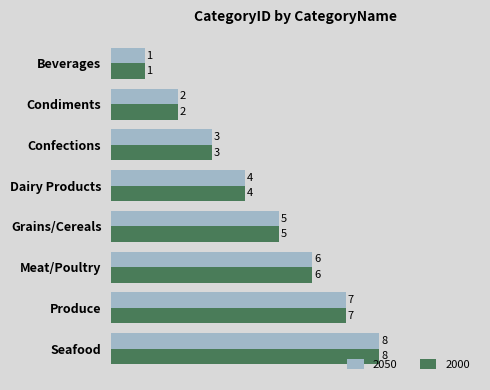

Which category has the lowest value in the 2050 series?

Beverages